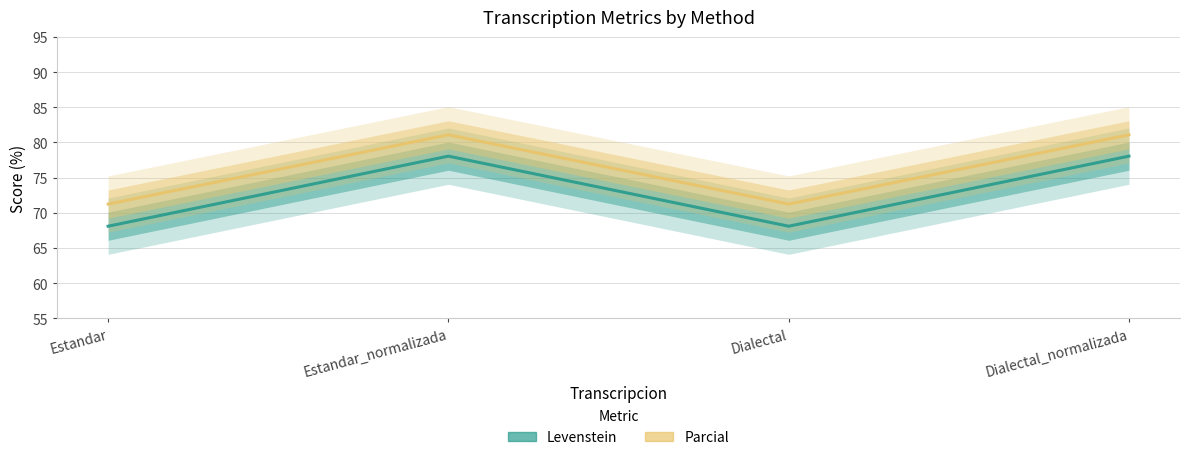

The Parcial series shows 71.2 at Dialectal. True or false?

True